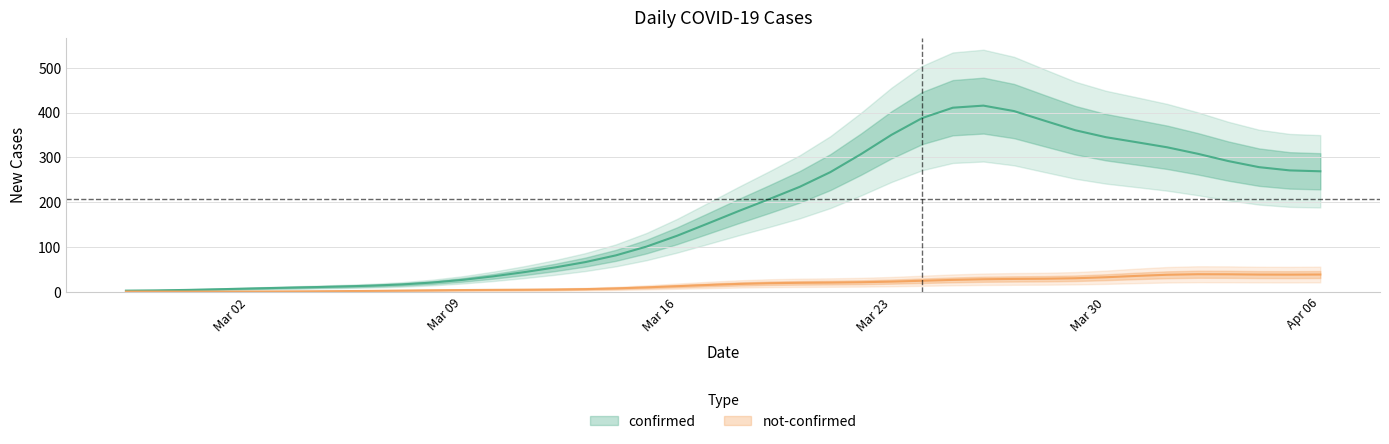

Does the chart display data point markers on the line(s)?

No